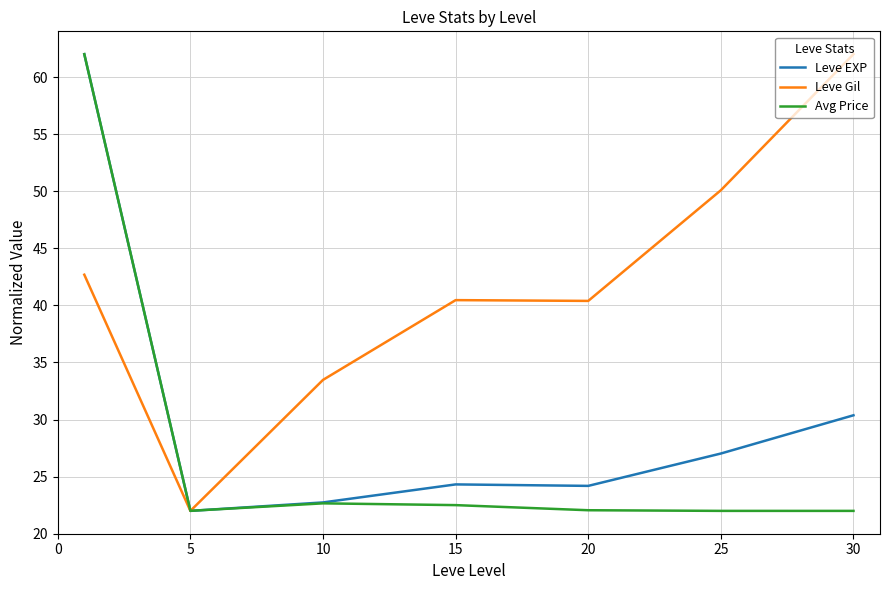

What is the greatest value displayed?

62.0